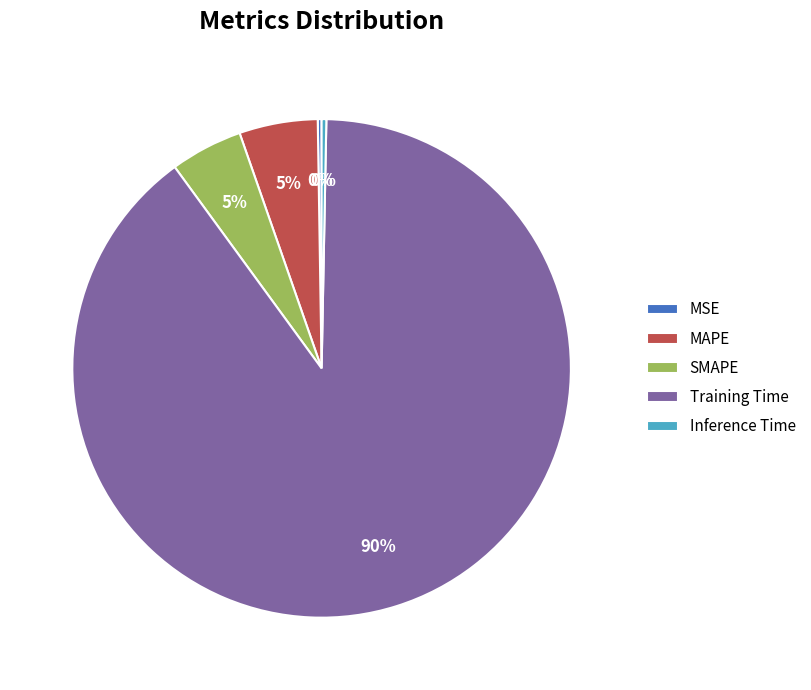

Which has a higher value, Inference Time or Training Time?

Training Time